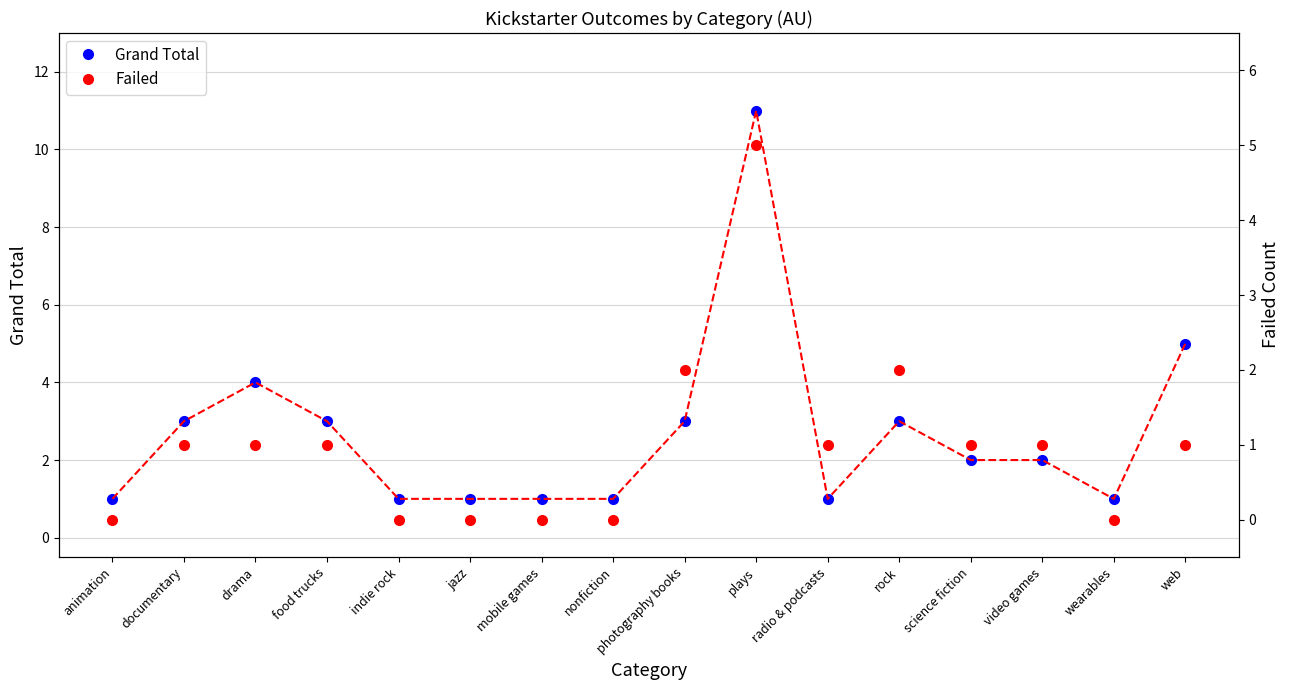

How many lines are shown in the chart?

2